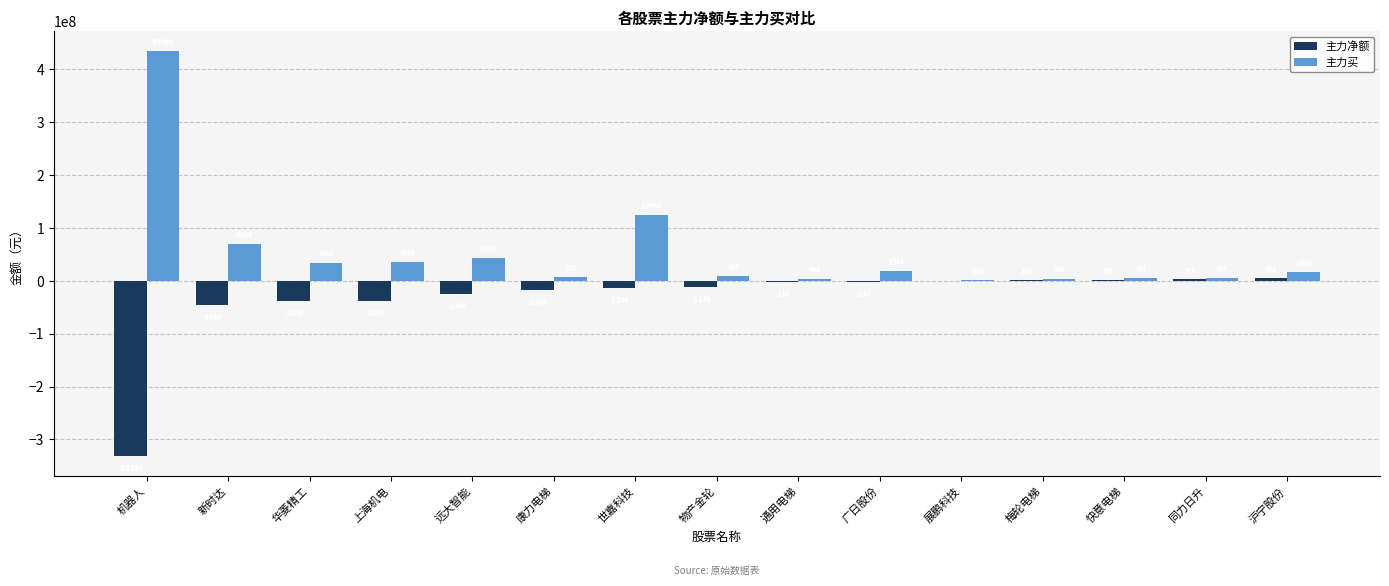

The value of 主力净额 at 快意电梯 is 2004386. True or false?

True